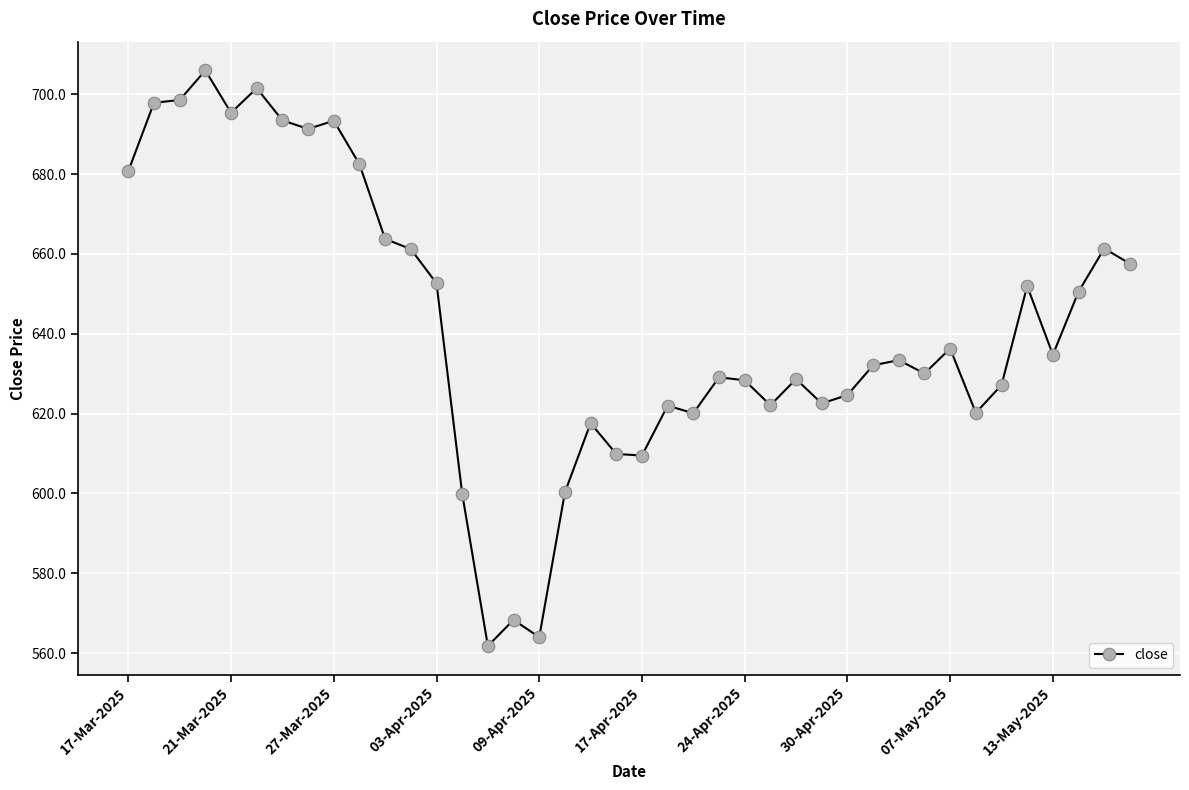

True or false: there are more than 1 points higher than both neighbors.

True